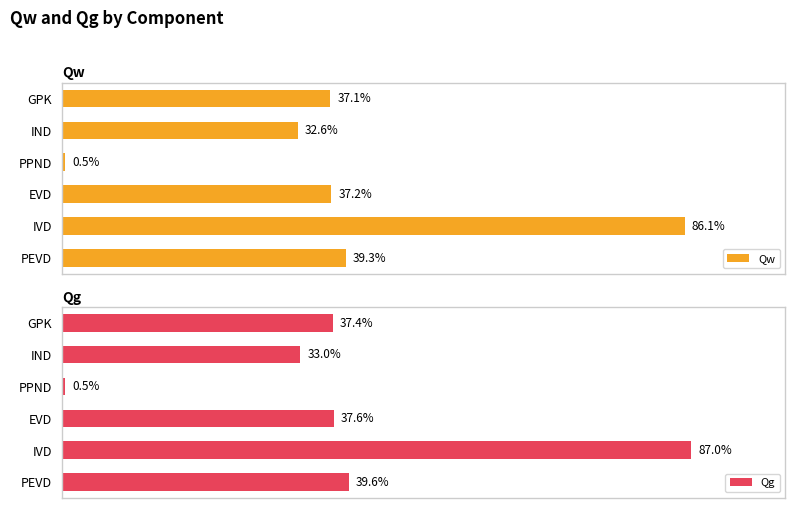

Which series has the largest total across all categories?

Qg